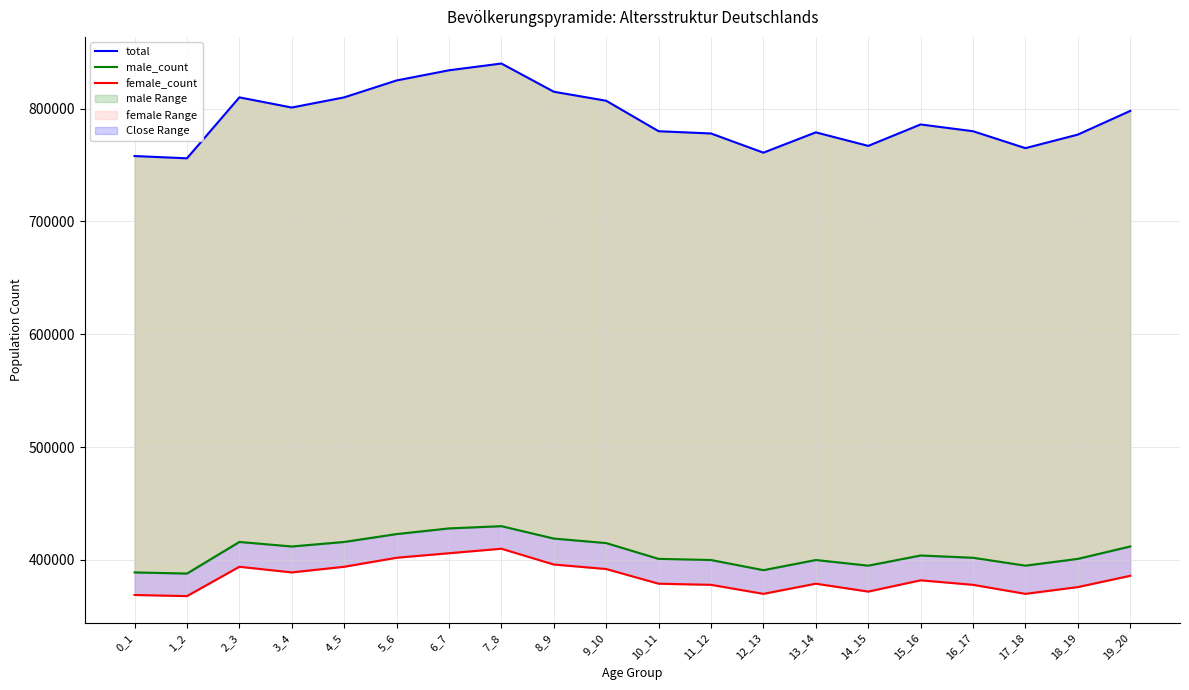

Does the chart display data point markers on the line(s)?

No